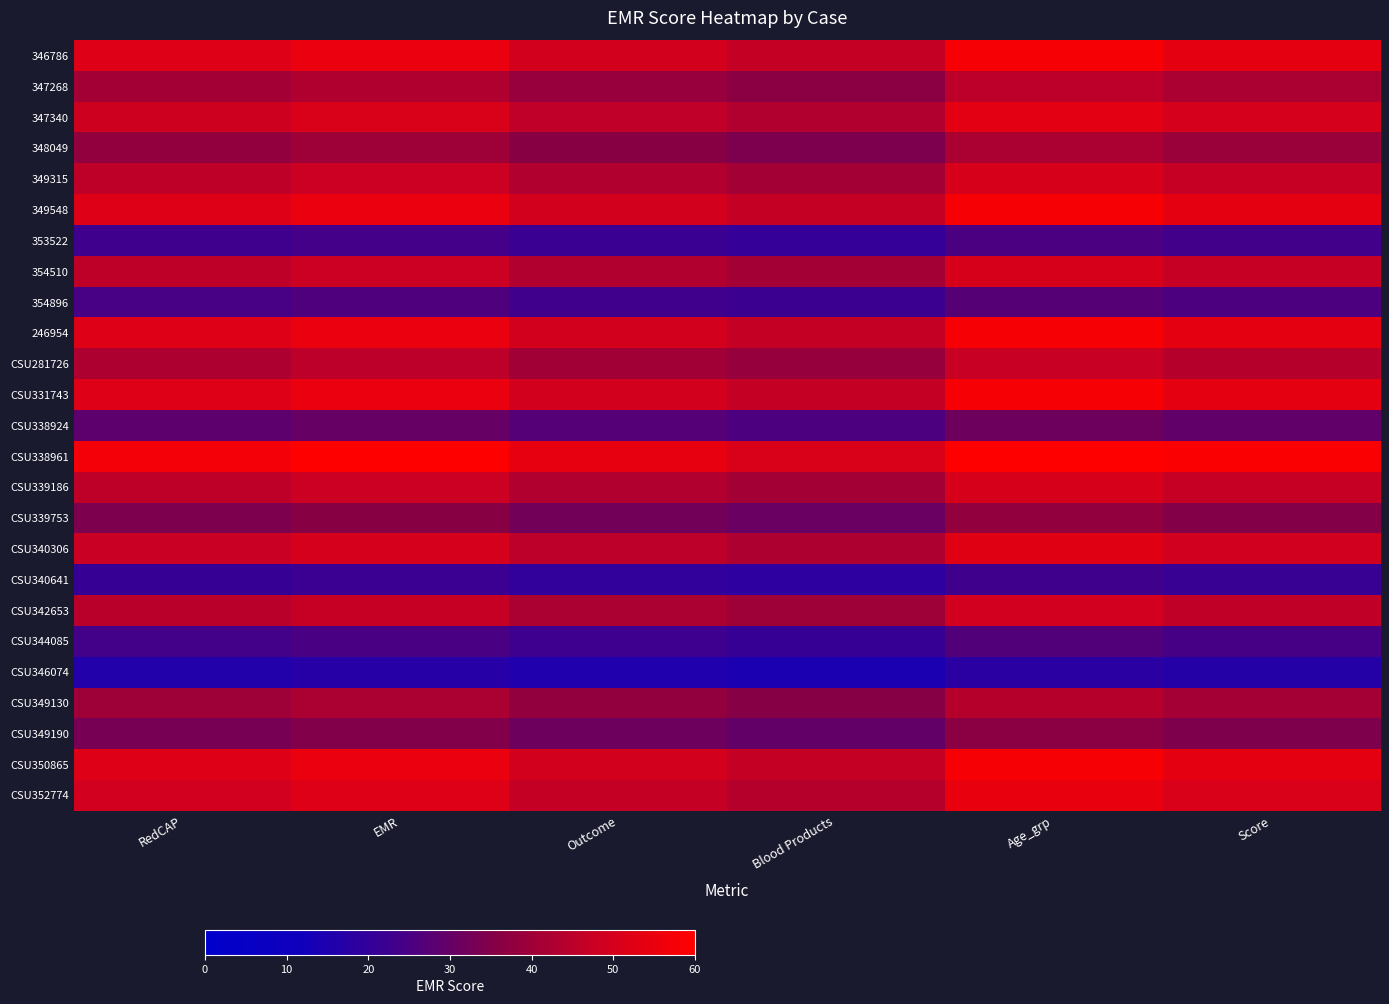

Reading right to left, transcribe all the data shown in this chart.

346786: Score=53.9	Age_grp=57.8	Blood Products=46.8	Outcome=49.5	EMR=55.0	RedCAP=52.2
347268: Score=42.1	Age_grp=45.1	Blood Products=36.5	Outcome=38.7	EMR=43.0	RedCAP=40.9
347340: Score=50.0	Age_grp=53.6	Blood Products=43.4	Outcome=45.9	EMR=51.0	RedCAP=48.4
348049: Score=39.2	Age_grp=42.0	Blood Products=34.0	Outcome=36.0	EMR=40.0	RedCAP=38.0
349315: Score=47.0	Age_grp=50.4	Blood Products=40.8	Outcome=43.2	EMR=48.0	RedCAP=45.6
349548: Score=53.9	Age_grp=57.8	Blood Products=46.8	Outcome=49.5	EMR=55.0	RedCAP=52.2
353522: Score=23.5	Age_grp=25.2	Blood Products=20.4	Outcome=21.6	EMR=24.0	RedCAP=22.8
354510: Score=47.0	Age_grp=50.4	Blood Products=40.8	Outcome=43.2	EMR=48.0	RedCAP=45.6
354896: Score=25.5	Age_grp=27.3	Blood Products=22.1	Outcome=23.4	EMR=26.0	RedCAP=24.7
246954: Score=53.9	Age_grp=57.8	Blood Products=46.8	Outcome=49.5	EMR=55.0	RedCAP=52.2
CSU281726: Score=44.1	Age_grp=47.2	Blood Products=38.2	Outcome=40.5	EMR=45.0	RedCAP=42.8
CSU331743: Score=53.9	Age_grp=57.8	Blood Products=46.8	Outcome=49.5	EMR=55.0	RedCAP=52.2
CSU338924: Score=29.4	Age_grp=31.5	Blood Products=25.5	Outcome=27.0	EMR=30.0	RedCAP=28.5
CSU338961: Score=58.8	Age_grp=60.0	Blood Products=51.0	Outcome=54.0	EMR=60.0	RedCAP=57.0
CSU339186: Score=47.0	Age_grp=50.4	Blood Products=40.8	Outcome=43.2	EMR=48.0	RedCAP=45.6
CSU339753: Score=35.3	Age_grp=37.8	Blood Products=30.6	Outcome=32.4	EMR=36.0	RedCAP=34.2
CSU340306: Score=49.0	Age_grp=52.5	Blood Products=42.5	Outcome=45.0	EMR=50.0	RedCAP=47.5
CSU340641: Score=21.6	Age_grp=23.1	Blood Products=18.7	Outcome=19.8	EMR=22.0	RedCAP=20.9
CSU342653: Score=46.1	Age_grp=49.4	Blood Products=39.9	Outcome=42.3	EMR=47.0	RedCAP=44.6
CSU344085: Score=24.5	Age_grp=26.2	Blood Products=21.2	Outcome=22.5	EMR=25.0	RedCAP=23.8
CSU346074: Score=16.7	Age_grp=17.9	Blood Products=14.4	Outcome=15.3	EMR=17.0	RedCAP=16.1
CSU349130: Score=41.2	Age_grp=44.1	Blood Products=35.7	Outcome=37.8	EMR=42.0	RedCAP=39.9
CSU349190: Score=34.3	Age_grp=36.8	Blood Products=29.8	Outcome=31.5	EMR=35.0	RedCAP=33.2
CSU350865: Score=53.9	Age_grp=57.8	Blood Products=46.8	Outcome=49.5	EMR=55.0	RedCAP=52.2
CSU352774: Score=51.0	Age_grp=54.6	Blood Products=44.2	Outcome=46.8	EMR=52.0	RedCAP=49.4